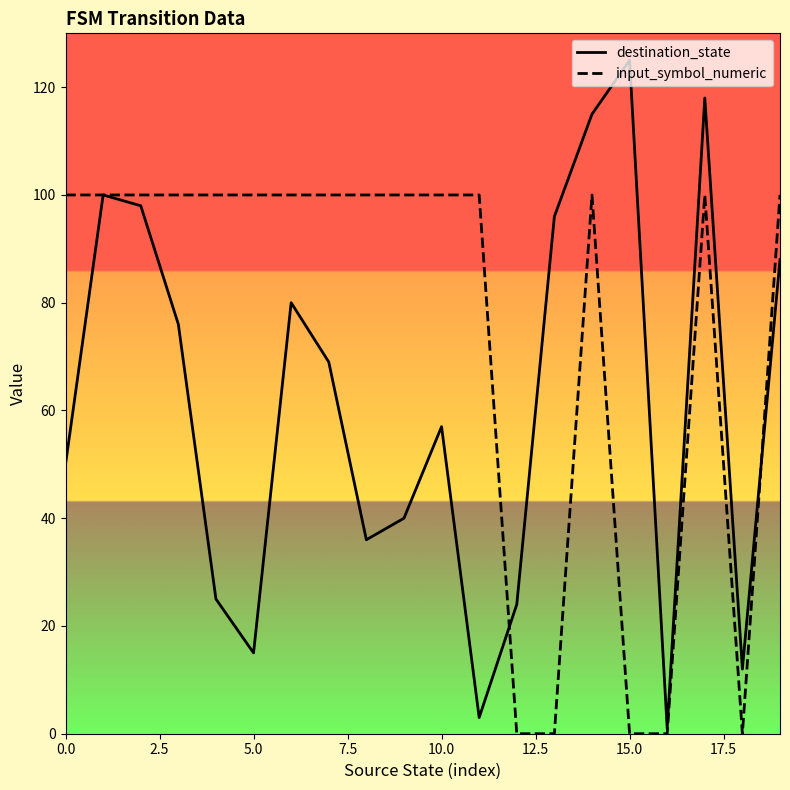

List the series in order of their overall mean, highest first.

input_symbol_numeric, destination_state